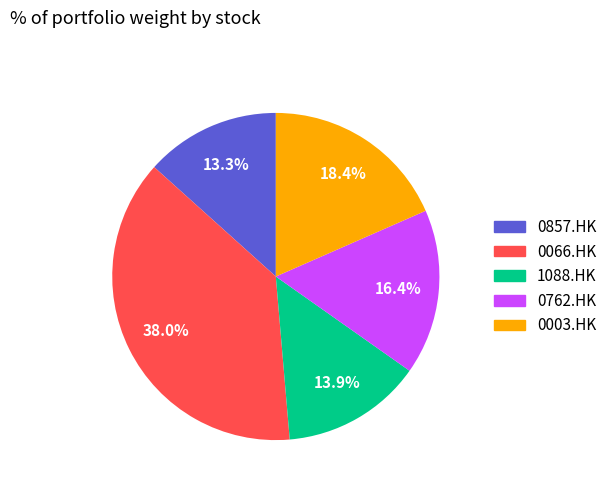

Is it true that 0762.HK is 5% of the pie?

False